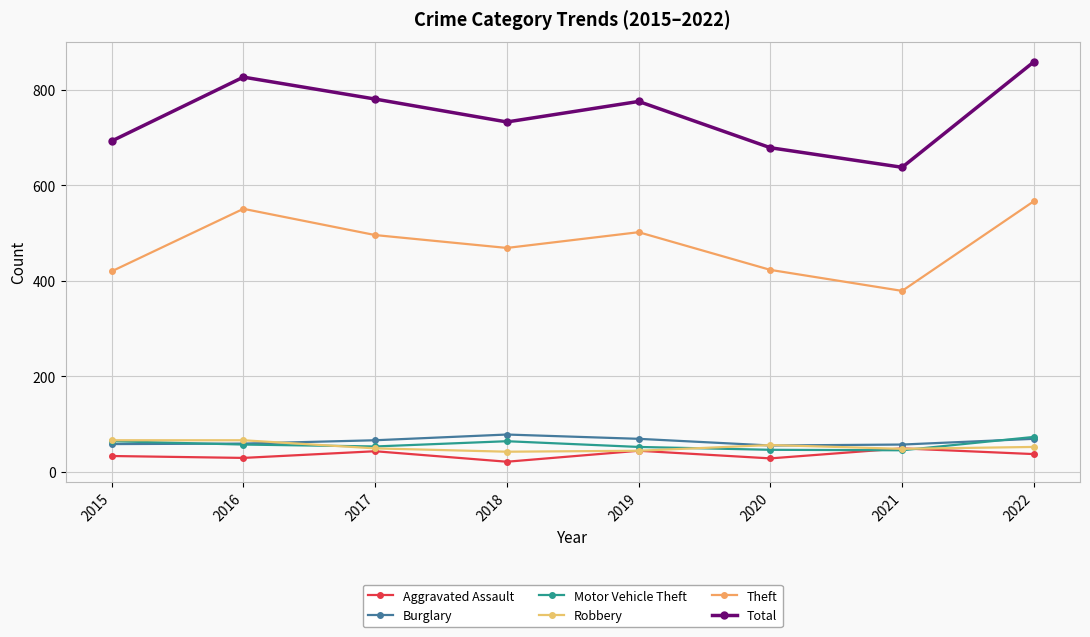

At which category is the sum across all series the highest?

2022